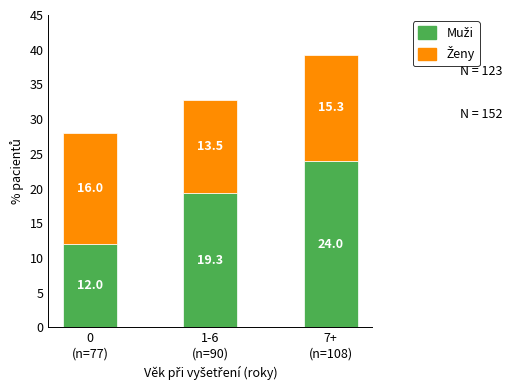

Are the bars grouped side by side (vs. stacked)?

No